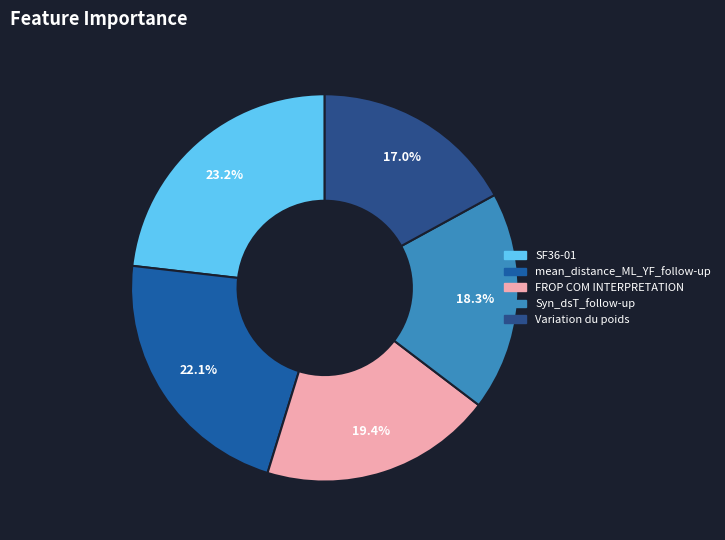

How many segments does this pie chart have?

5